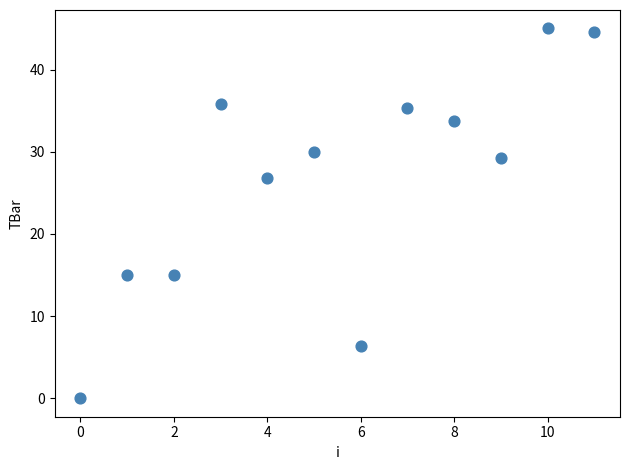

What is the average Y value?

26.4